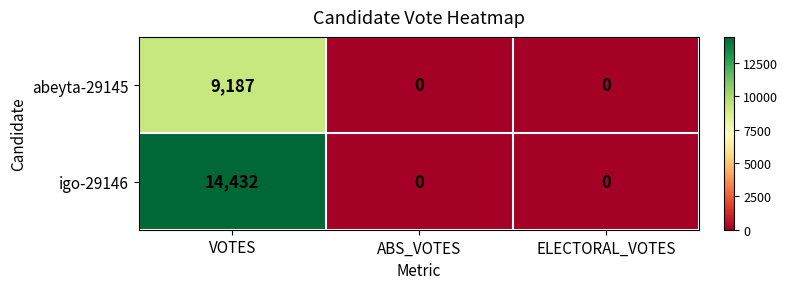

Rank the series by their average value, from lowest to highest.

abeyta-29145, igo-29146